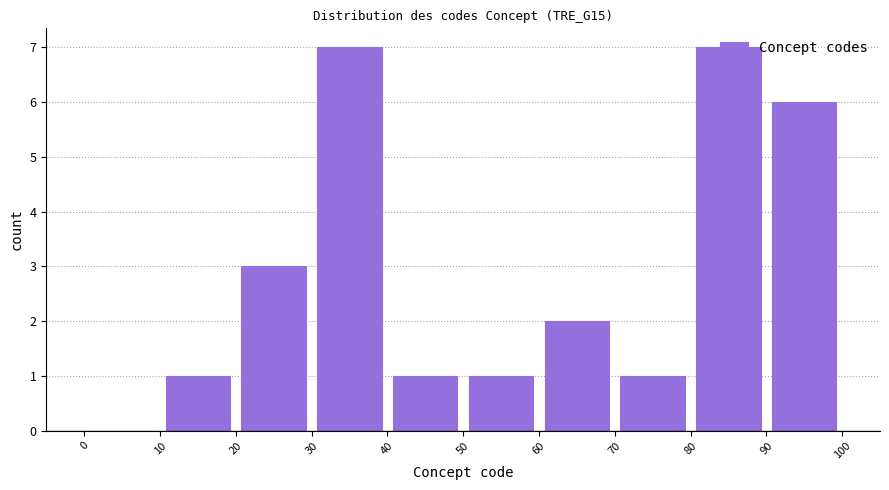

Reading left to right, transcribe this chart: for each bar, give the range it covers on the x-axis and its height. The values are not printed on the chart, so give them approximately, as read against the axis.

0 to 10: 0
10 to 20: 1
20 to 30: 3
30 to 40: 7
40 to 50: 1
50 to 60: 1
60 to 70: 2
70 to 80: 1
80 to 90: 7
90 to 100: 6